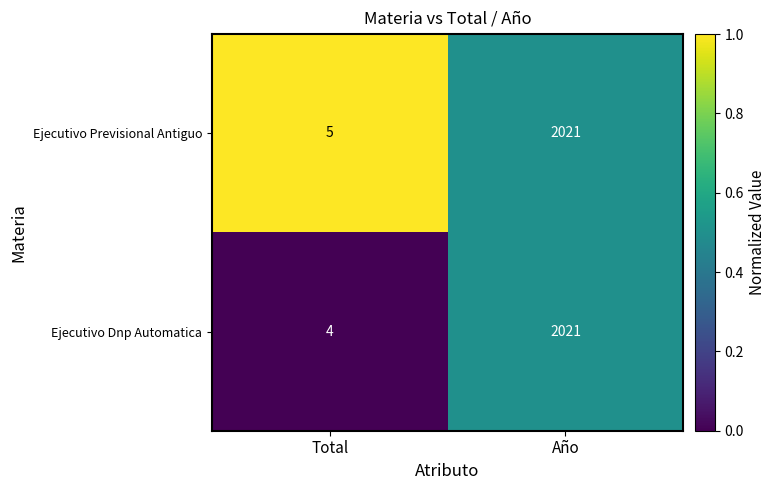

Reading left to right, transcribe all the data shown in this chart.

Ejecutivo Previsional Antiguo: 5	2021
Ejecutivo Dnp Automatica: 4	2021